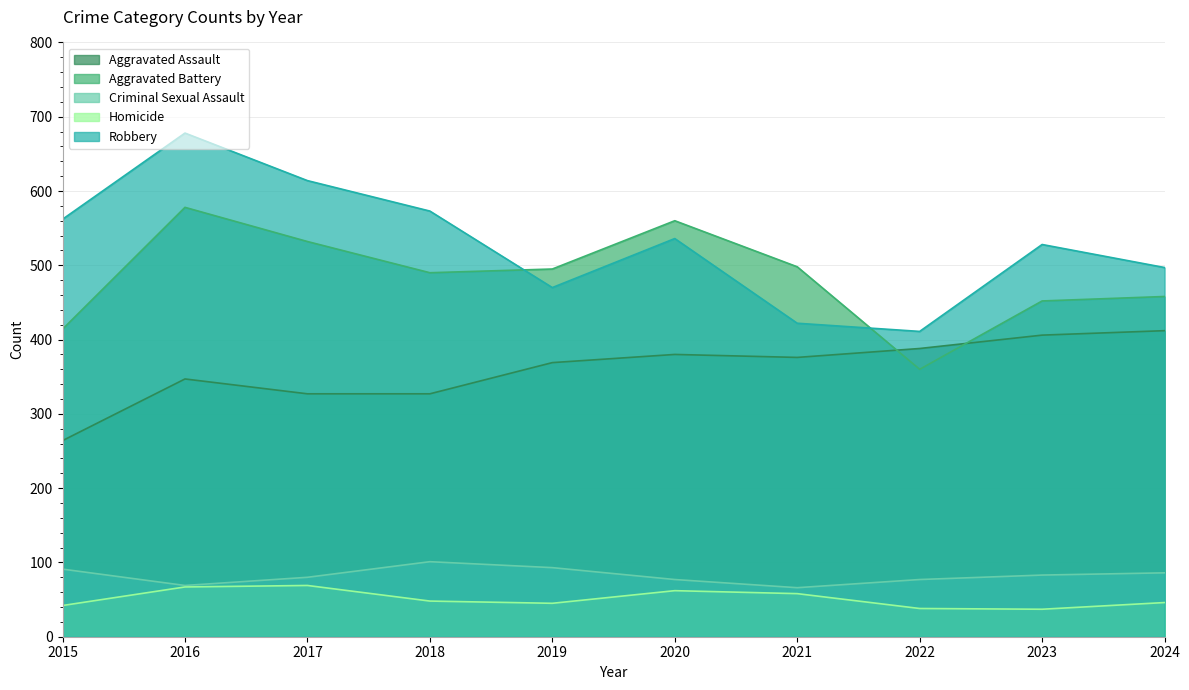

What is the difference between the highest and lowest values at 2024?

451